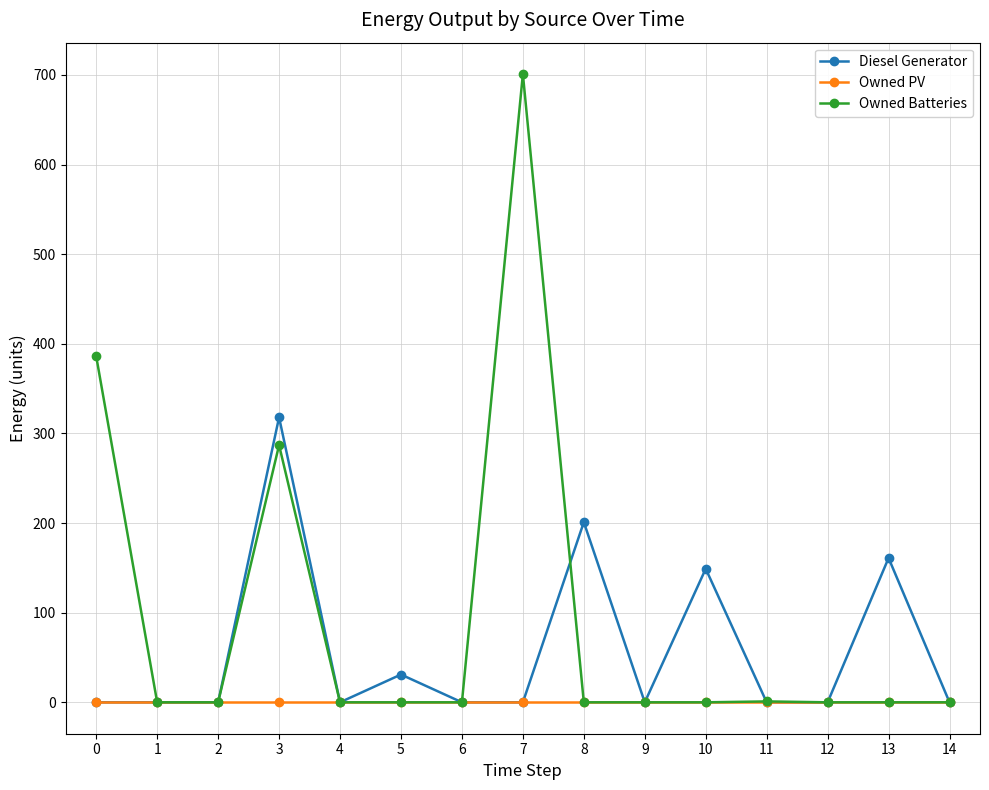

True or false: Owned Batteries has more than 1 interior local peaks.

True